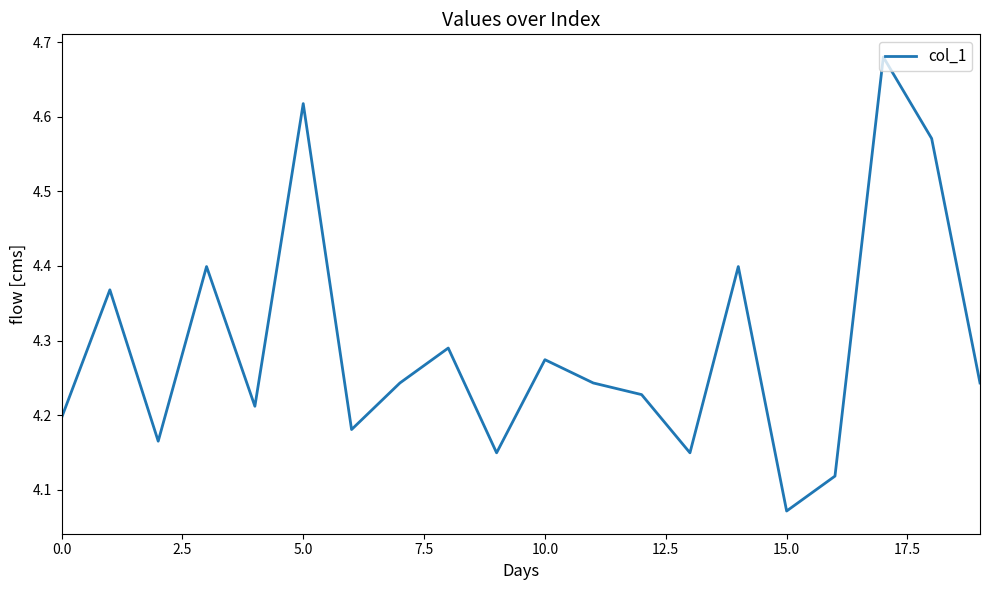

How many distinct data groups are displayed?

1